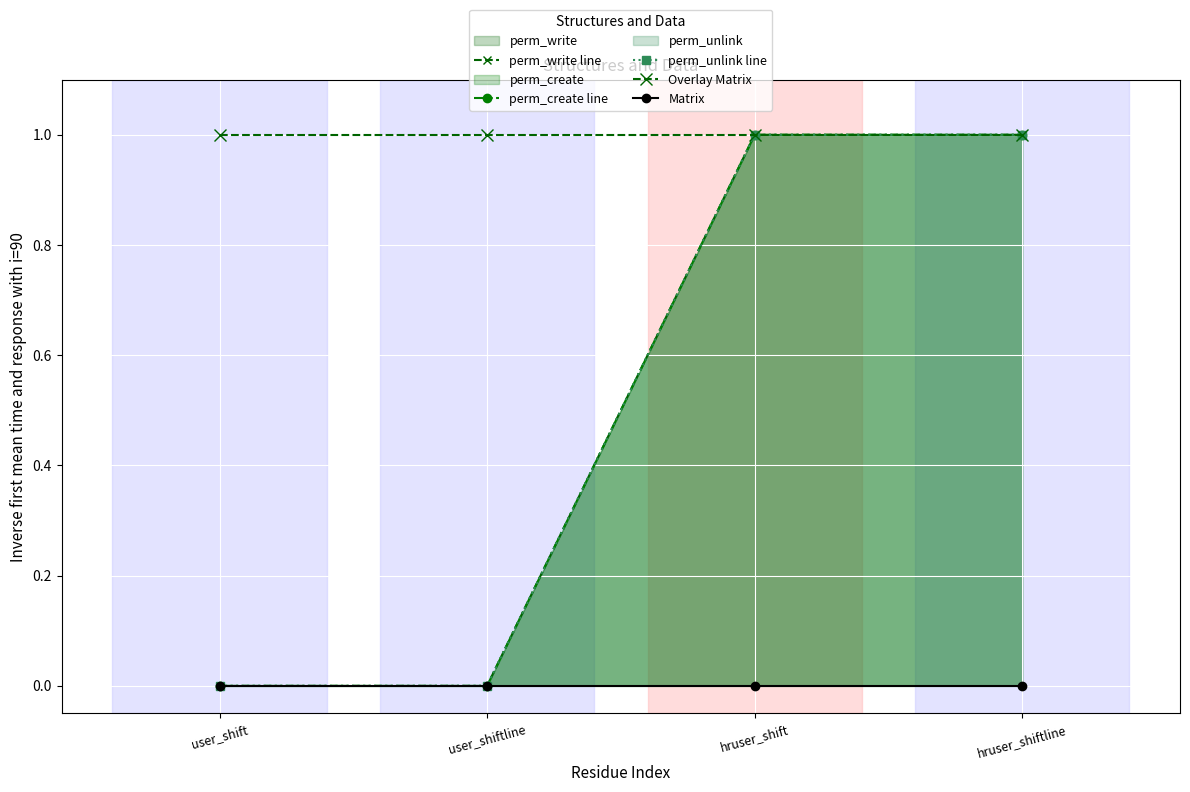

What is the difference between the maximum and minimum values in the perm_unlink line series?

1